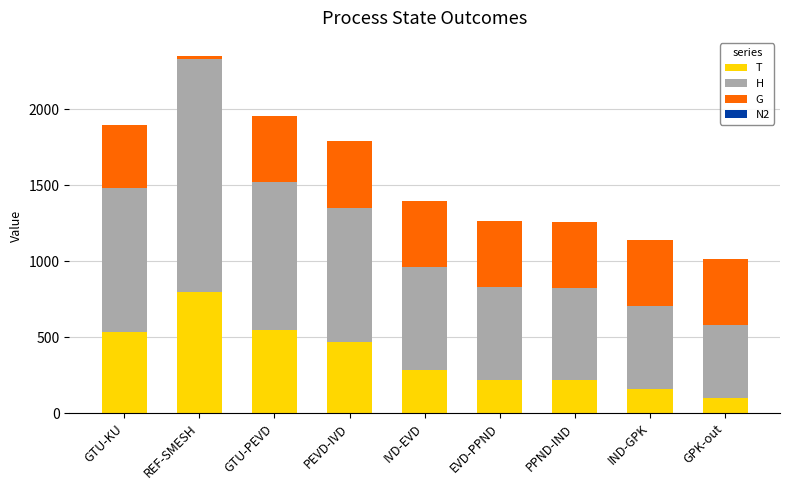

The T series shows 217.1 at PPND-IND. True or false?

True